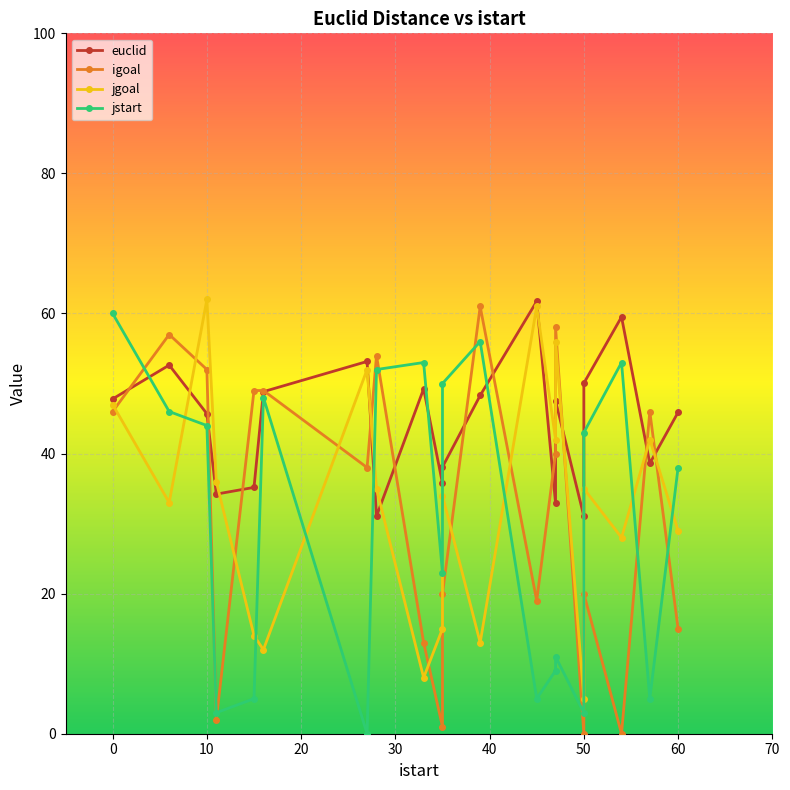

How many values in the igoal series exceed 40?

9